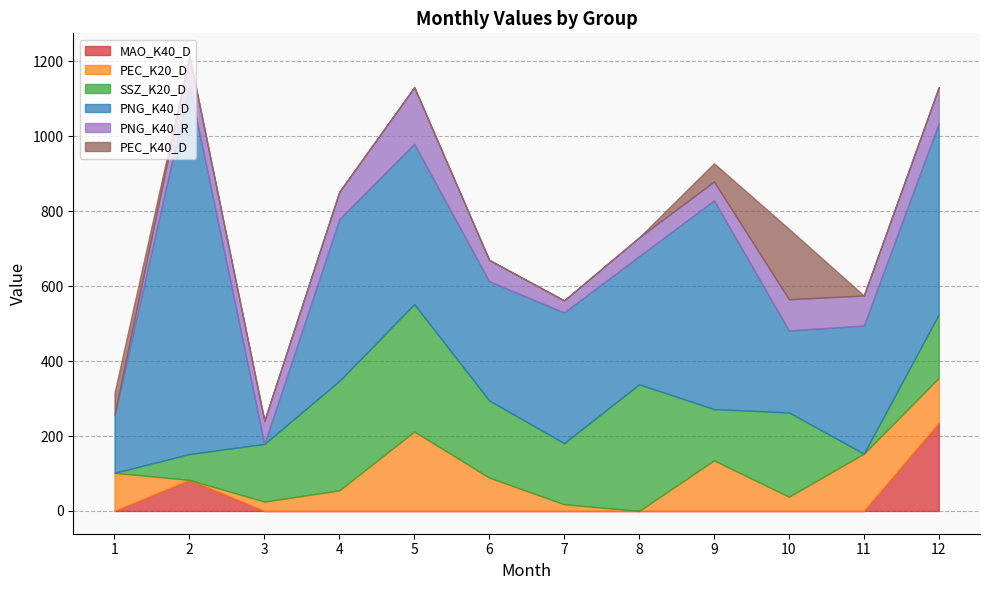

At which category does the chart reach its minimum across all series?

1